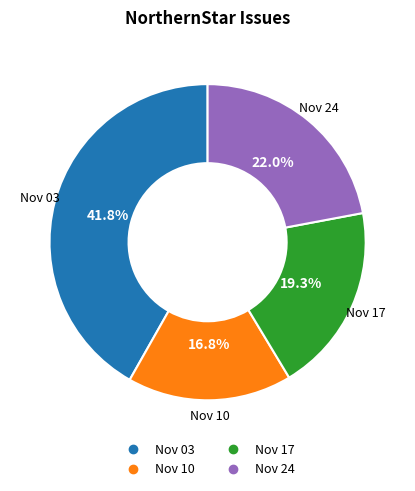

Does any single category account for the majority?

No